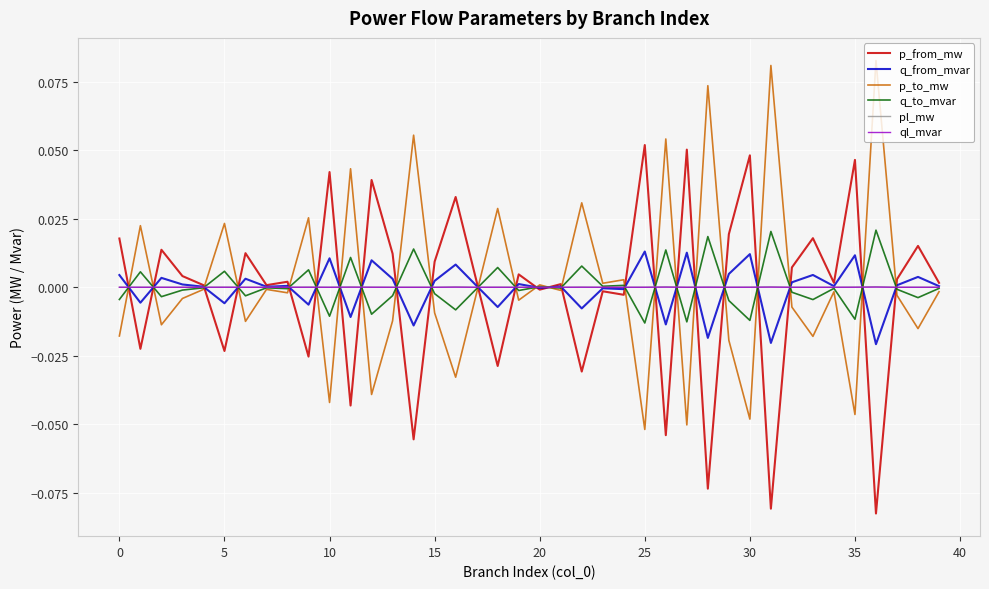

What are all the series names shown in the legend?

p_from_mw, q_from_mvar, p_to_mw, q_to_mvar, pl_mw, ql_mvar